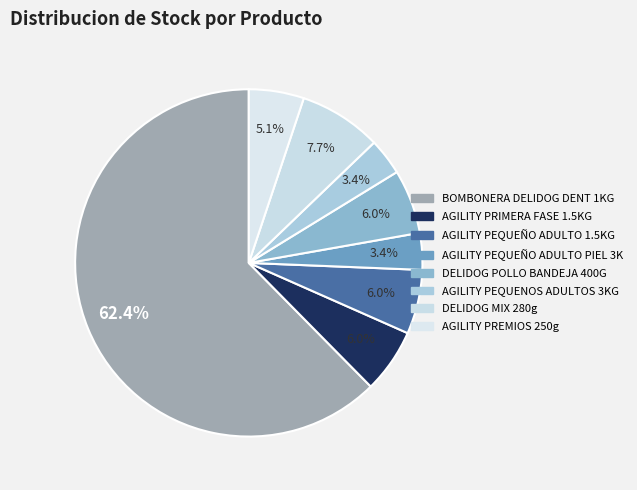

How many segments does this pie chart have?

8